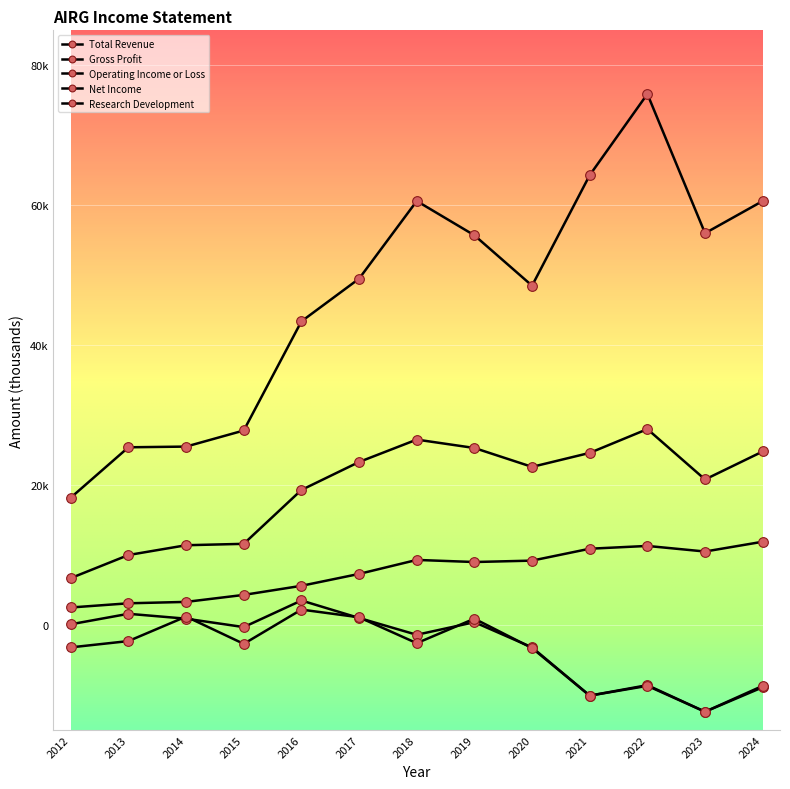

True or false: Total Revenue and Operating Income or Loss cross at least once.

False